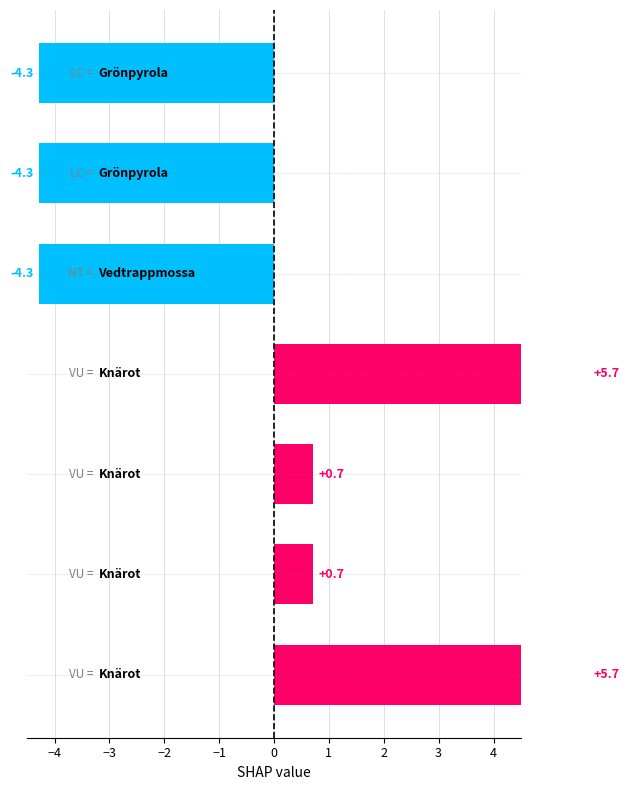

Is it true that the value at 1 is 5.7?

True